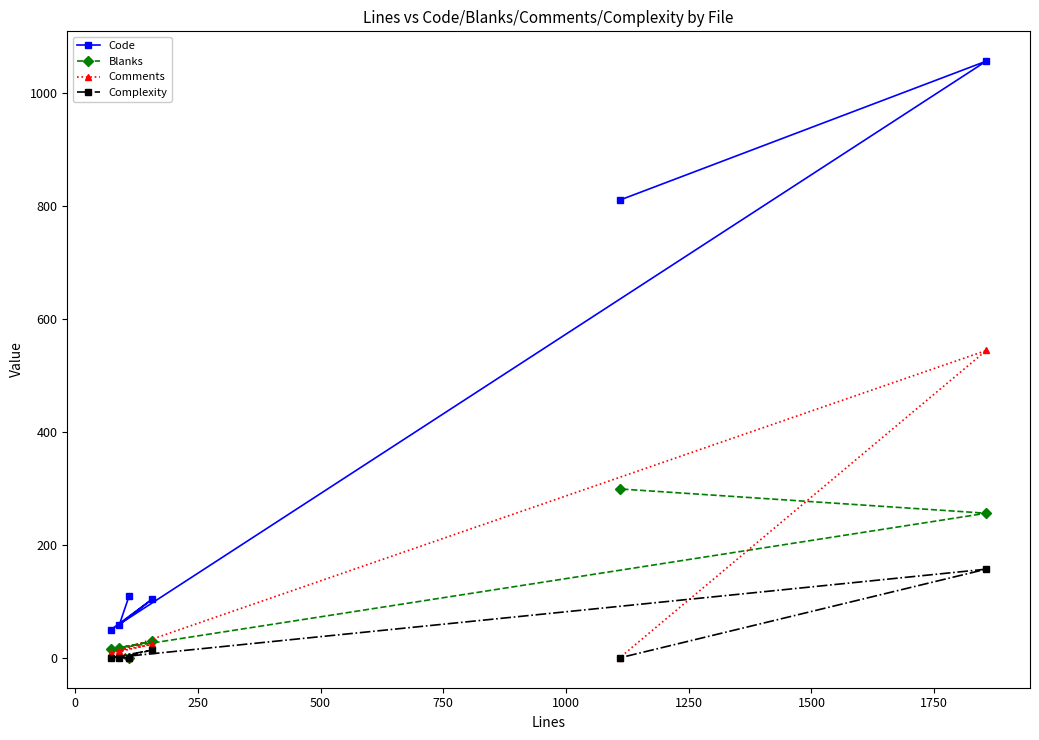

What is the lowest value of the Code series?

50